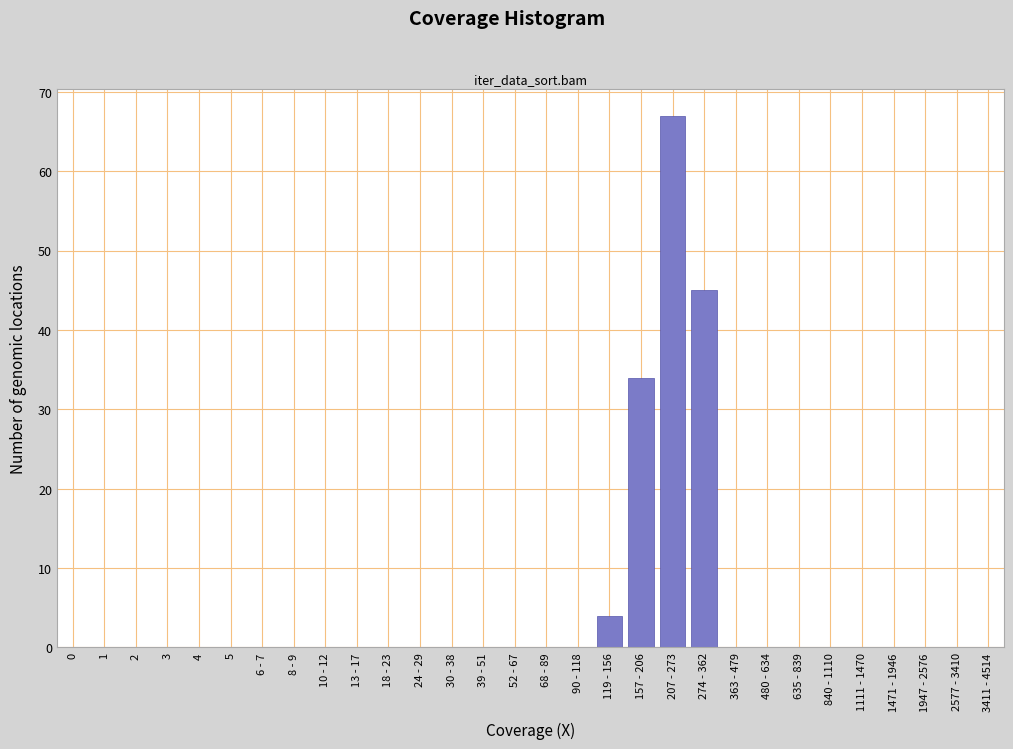

Reading left to right, what are all the values shown in this chart?

0=0	1=0	2=0	3=0	4=0	5=0	6 - 7=0	8 - 9=0	10 - 12=0	13 - 17=0	18 - 23=0	24 - 29=0	30 - 38=0	39 - 51=0	52 - 67=0	68 - 89=0	90 - 118=0	119 - 156=4	157 - 206=34	207 - 273=67	274 - 362=45	363 - 479=0	480 - 634=0	635 - 839=0	840 - 1110=0	1111 - 1470=0	1471 - 1946=0	1947 - 2576=0	2577 - 3410=0	3411 - 4514=0